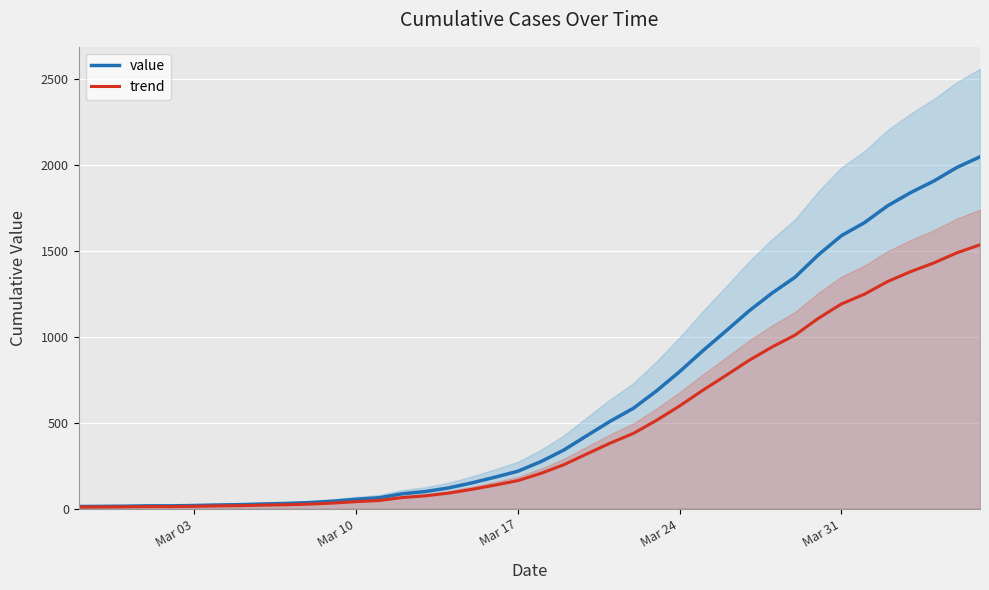

True or false: trend and value intersect in this chart.

False